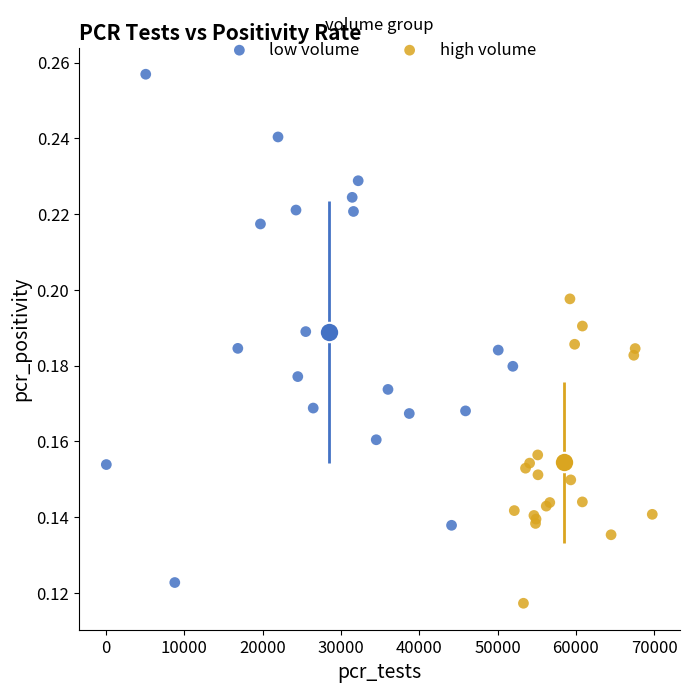

Which series contains the highest Y value?

low volume